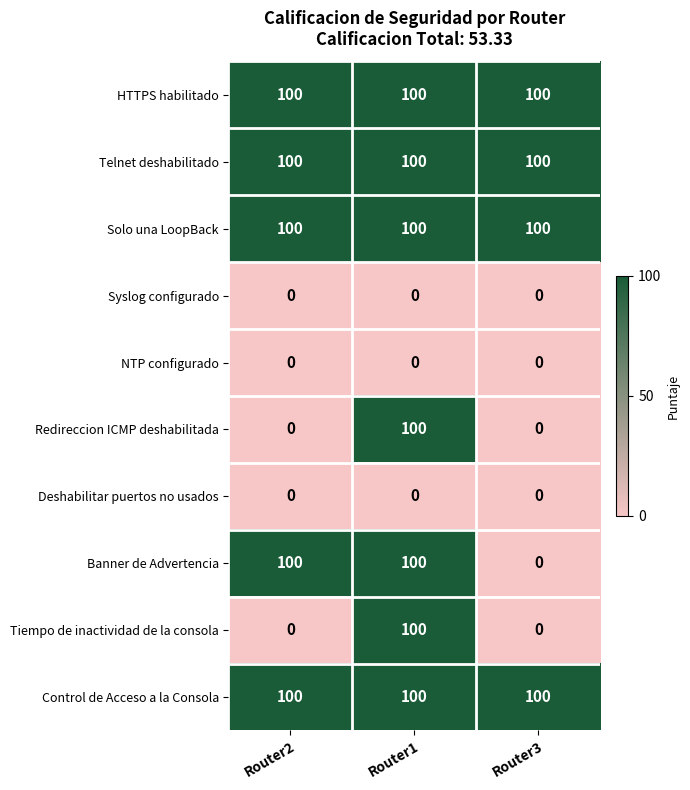

At how many categories does at least one series exceed 12?

3